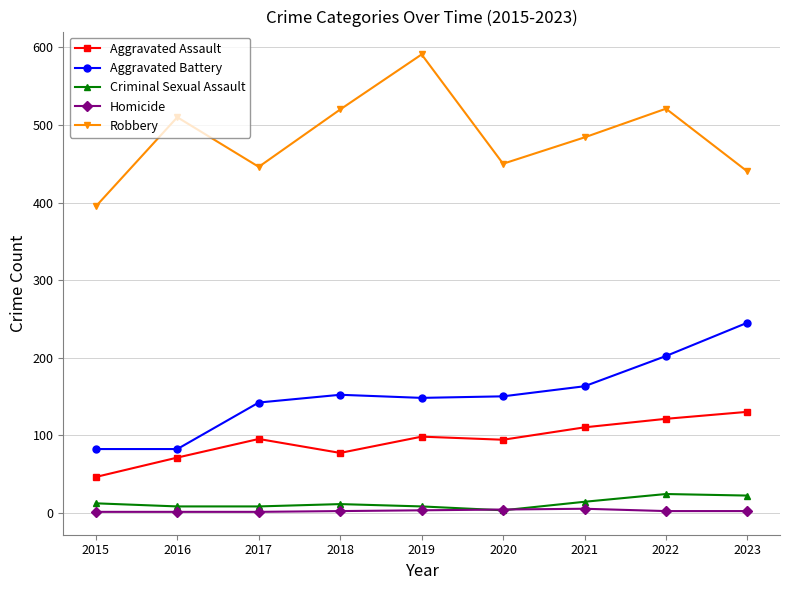

Where is the first local maximum for Robbery?

2016